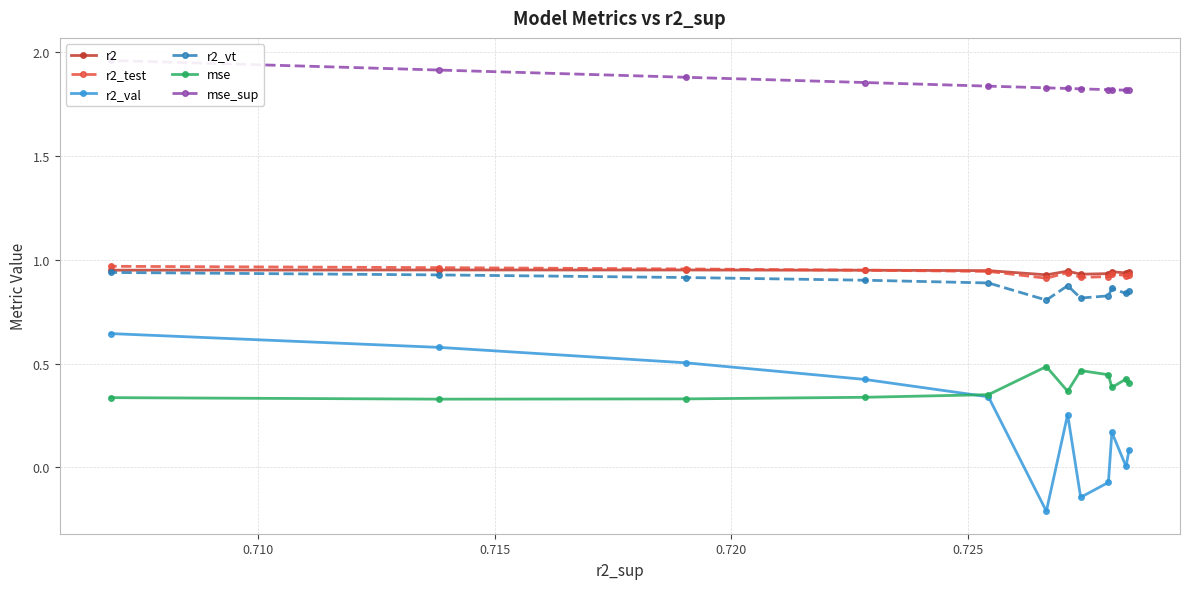

True or false: r2_val and mse_sup cross at least once.

False